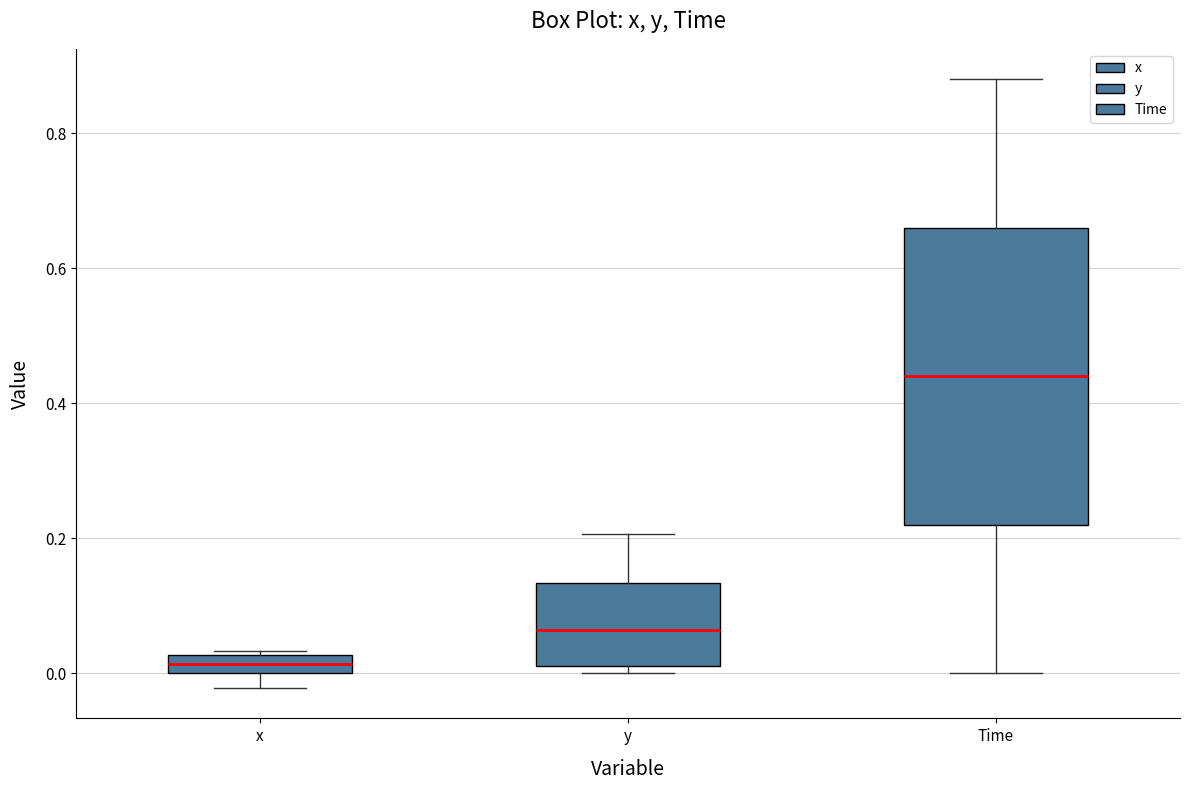

Comparing the boxes themselves (not the whiskers), which one is the tallest?

Time